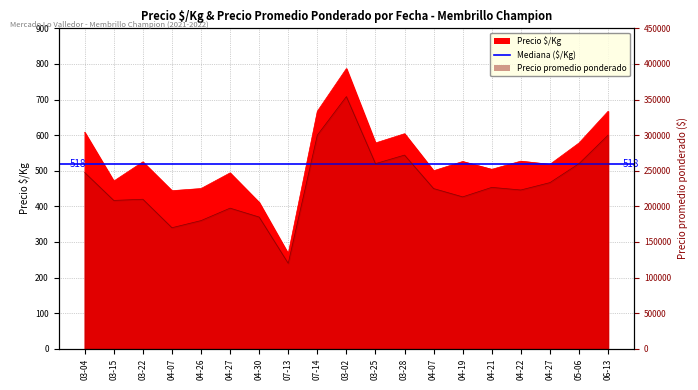

True or false: Precio $/Kg has more than 0 points higher than both neighbors.

True